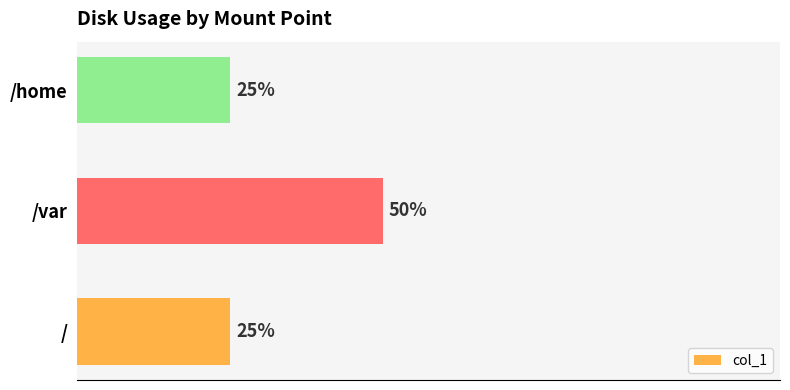

At which category does the chart reach its peak across all series?

/var